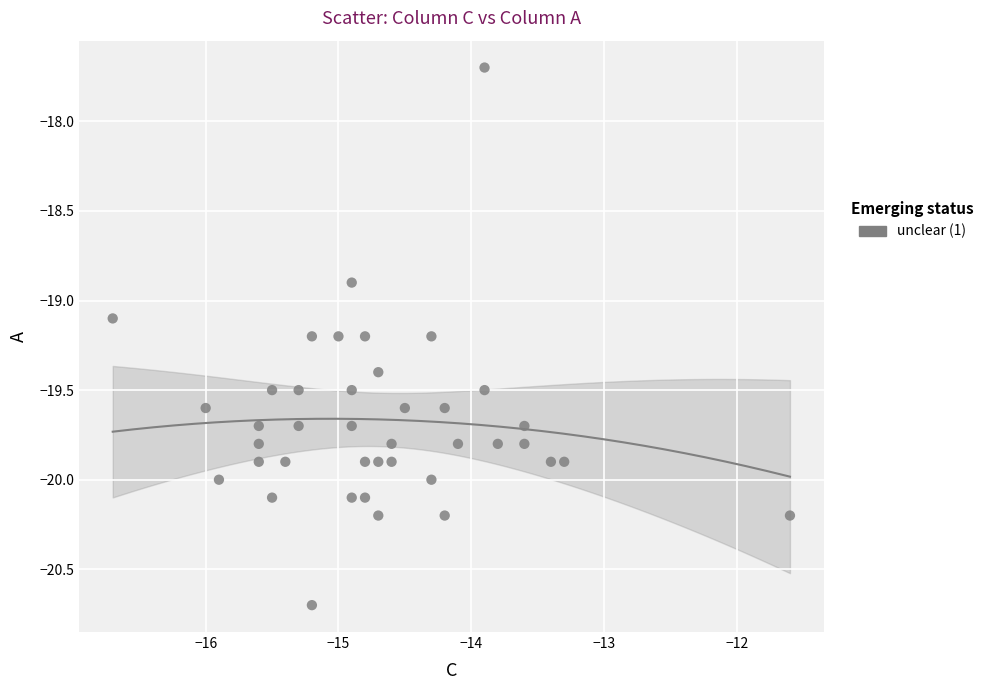

What is the range of Y values (max minus min)?

3.0